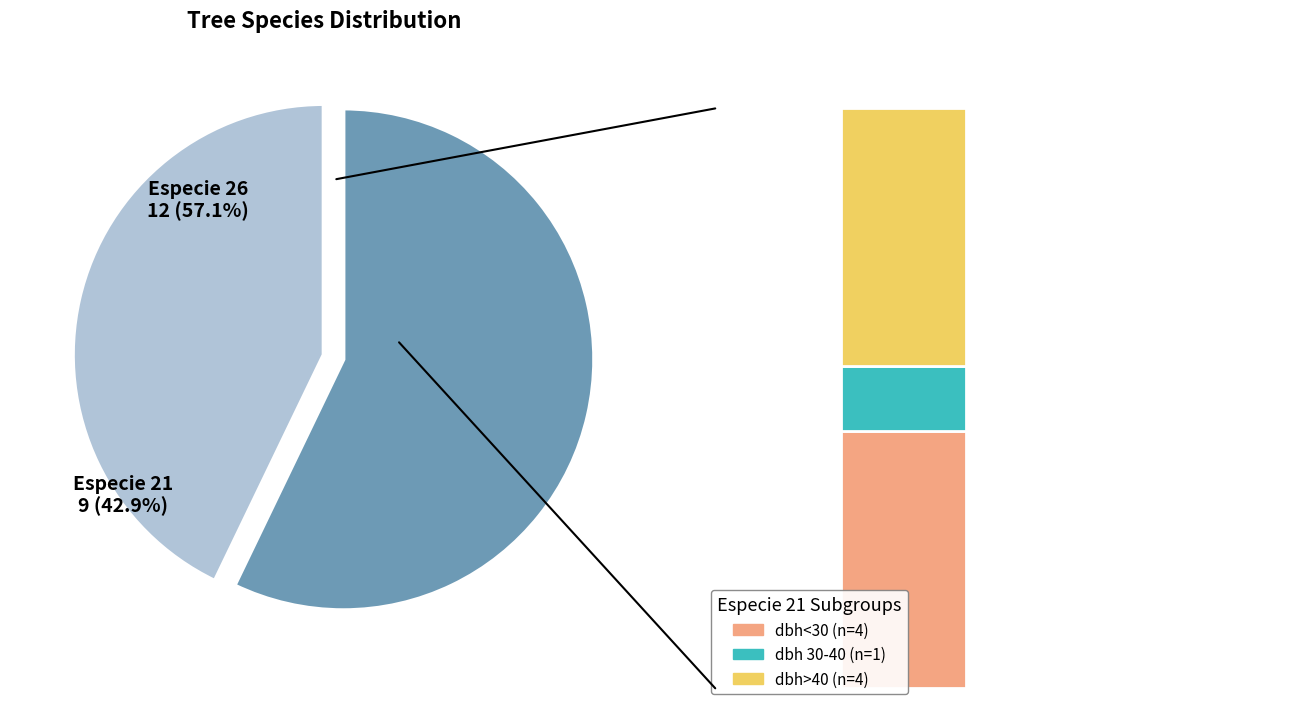

What is the change in value from especie_21 to especie_26?

+3